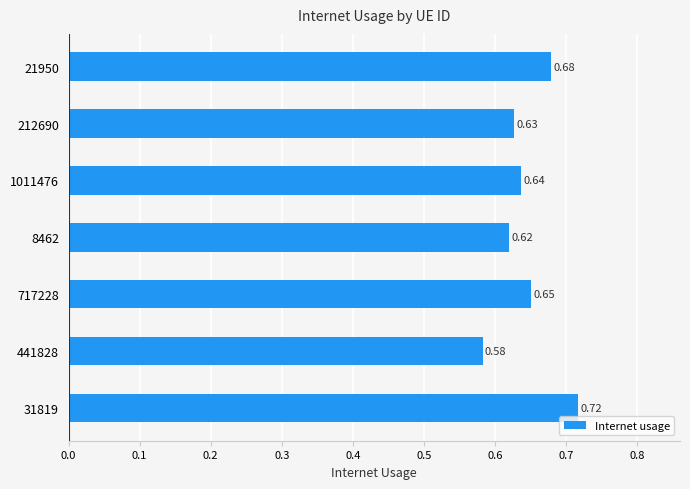

List the labels in order of value, smallest first.

441828, 8462, 212690, 1011476, 717228, 21950, 31819